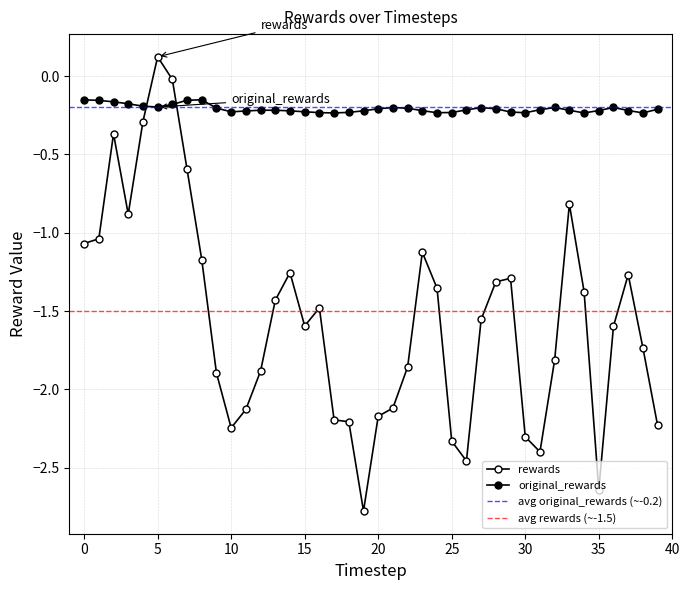

How many intersections are there between original_rewards and rewards?

2